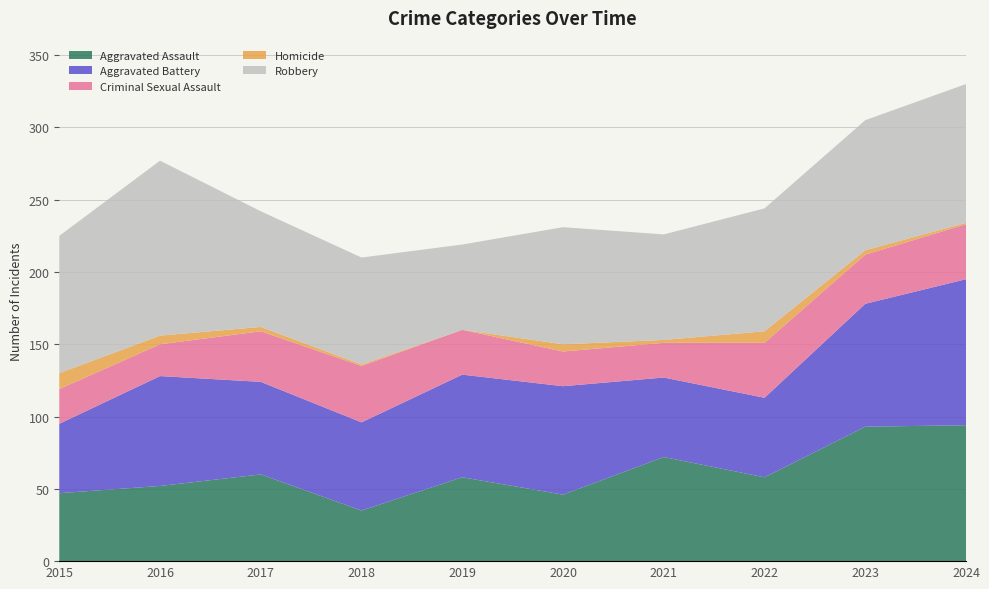

Reading left to right, transcribe all the data shown in this chart.

Aggravated Assault: 2015=47	2016=52	2017=60	2018=35	2019=58	2020=46	2021=72	2022=58	2023=93	2024=94
Aggravated Battery: 2015=48	2016=76	2017=64	2018=61	2019=71	2020=75	2021=55	2022=55	2023=85	2024=101
Criminal Sexual Assault: 2015=24	2016=22	2017=35	2018=39	2019=31	2020=24	2021=24	2022=38	2023=34	2024=38
Homicide: 2015=11	2016=6	2017=3	2018=1	2019=0	2020=5	2021=2	2022=8	2023=3	2024=1
Robbery: 2015=95	2016=121	2017=80	2018=74	2019=59	2020=81	2021=73	2022=85	2023=90	2024=96